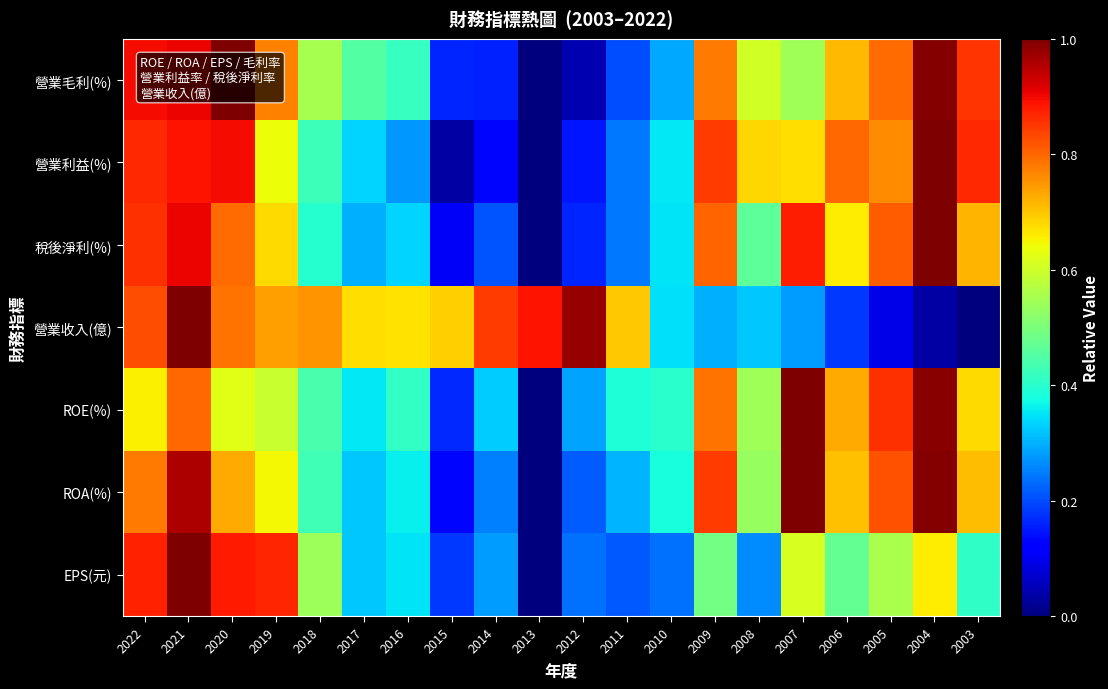

Reading left to right, transcribe all the data shown in this chart.

營業毛利(%): 2022=0.9	2021=0.9	2020=1.0	2019=0.8	2018=0.6	2017=0.5	2016=0.4	2015=0.2	2014=0.2	2013=0.0	2012=0.0	2011=0.2	2010=0.3	2009=0.8	2008=0.6	2007=0.5	2006=0.7	2005=0.8	2004=1.0	2003=0.9
營業利益(%): 2022=0.9	2021=0.9	2020=0.9	2019=0.6	2018=0.4	2017=0.3	2016=0.3	2015=0.0	2014=0.1	2013=0.0	2012=0.1	2011=0.2	2010=0.4	2009=0.8	2008=0.7	2007=0.7	2006=0.8	2005=0.8	2004=1.0	2003=0.9
稅後淨利(%): 2022=0.9	2021=0.9	2020=0.8	2019=0.7	2018=0.4	2017=0.3	2016=0.3	2015=0.1	2014=0.2	2013=0.0	2012=0.2	2011=0.2	2010=0.3	2009=0.8	2008=0.5	2007=0.9	2006=0.7	2005=0.8	2004=1.0	2003=0.7
營業收入(億): 2022=0.8	2021=1.0	2020=0.8	2019=0.7	2018=0.8	2017=0.7	2016=0.7	2015=0.7	2014=0.8	2013=0.9	2012=1.0	2011=0.7	2010=0.3	2009=0.3	2008=0.3	2007=0.3	2006=0.2	2005=0.1	2004=0.0	2003=0.0
ROE(%): 2022=0.7	2021=0.8	2020=0.6	2019=0.6	2018=0.4	2017=0.4	2016=0.4	2015=0.2	2014=0.3	2013=0.0	2012=0.3	2011=0.4	2010=0.4	2009=0.8	2008=0.5	2007=1.0	2006=0.7	2005=0.9	2004=1.0	2003=0.7
ROA(%): 2022=0.8	2021=1.0	2020=0.7	2019=0.6	2018=0.4	2017=0.3	2016=0.4	2015=0.1	2014=0.3	2013=0.0	2012=0.2	2011=0.3	2010=0.4	2009=0.8	2008=0.5	2007=1.0	2006=0.7	2005=0.8	2004=1.0	2003=0.7
EPS(元): 2022=0.9	2021=1.0	2020=0.9	2019=0.9	2018=0.5	2017=0.3	2016=0.3	2015=0.2	2014=0.3	2013=0.0	2012=0.2	2011=0.2	2010=0.2	2009=0.5	2008=0.3	2007=0.6	2006=0.5	2005=0.6	2004=0.7	2003=0.4